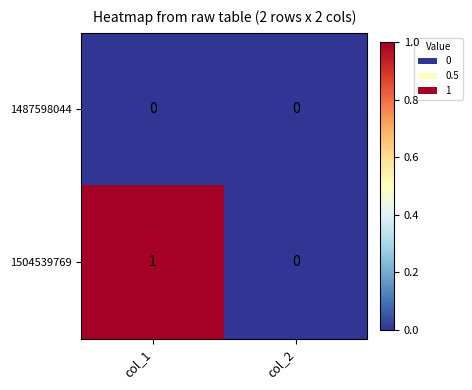

Which series has the widest spread of values?

1504539769